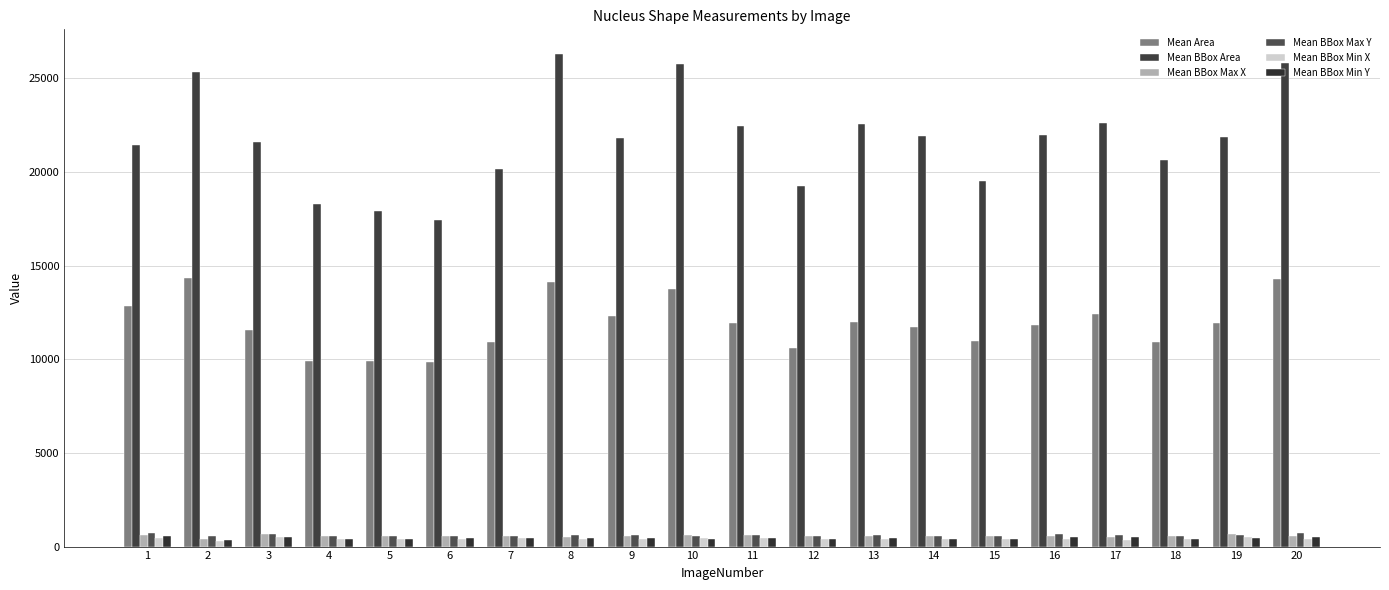

The Mean BBox Min Y series shows 422.0 at 18. True or false?

True